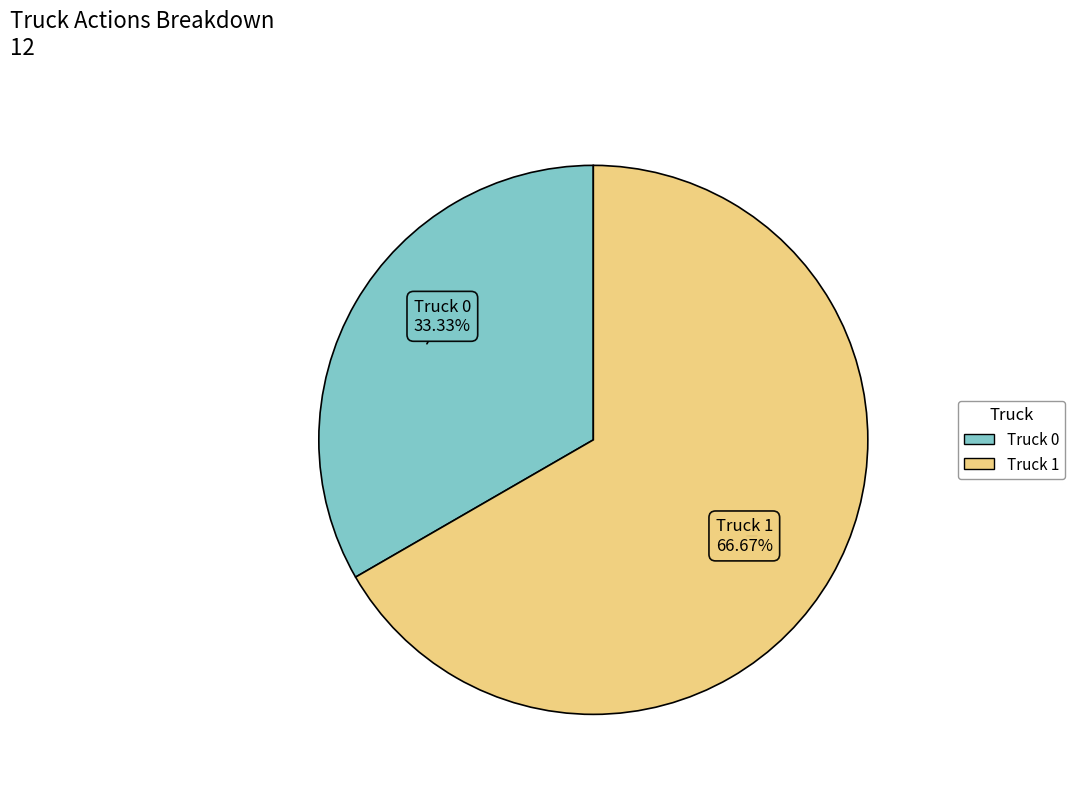

Does Truck 0 represent more than half of the total?

No